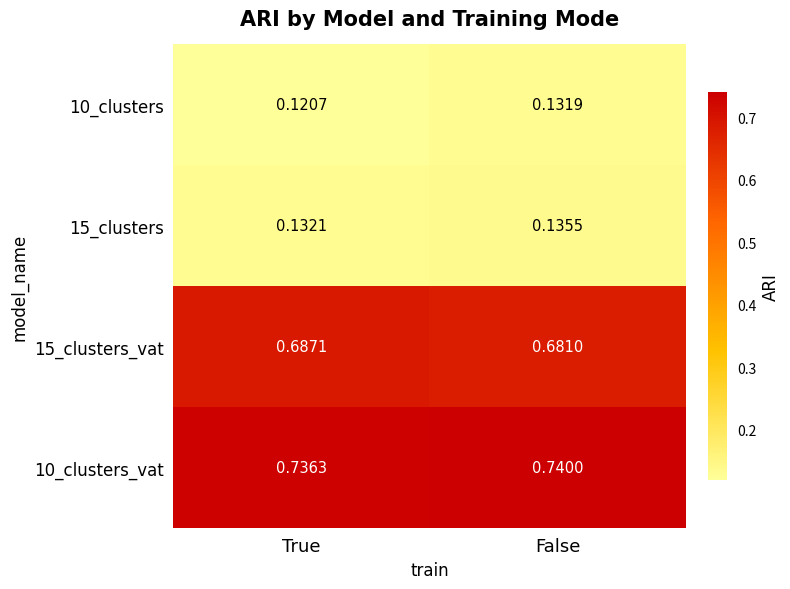

Where is 10_clusters nearest to the value 0?

True